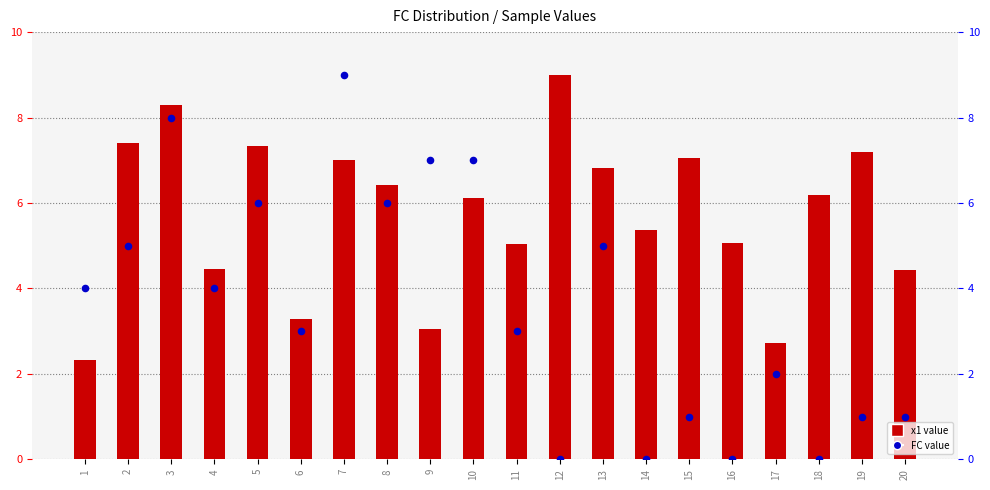

Which series contains the lowest Y value?

FC value